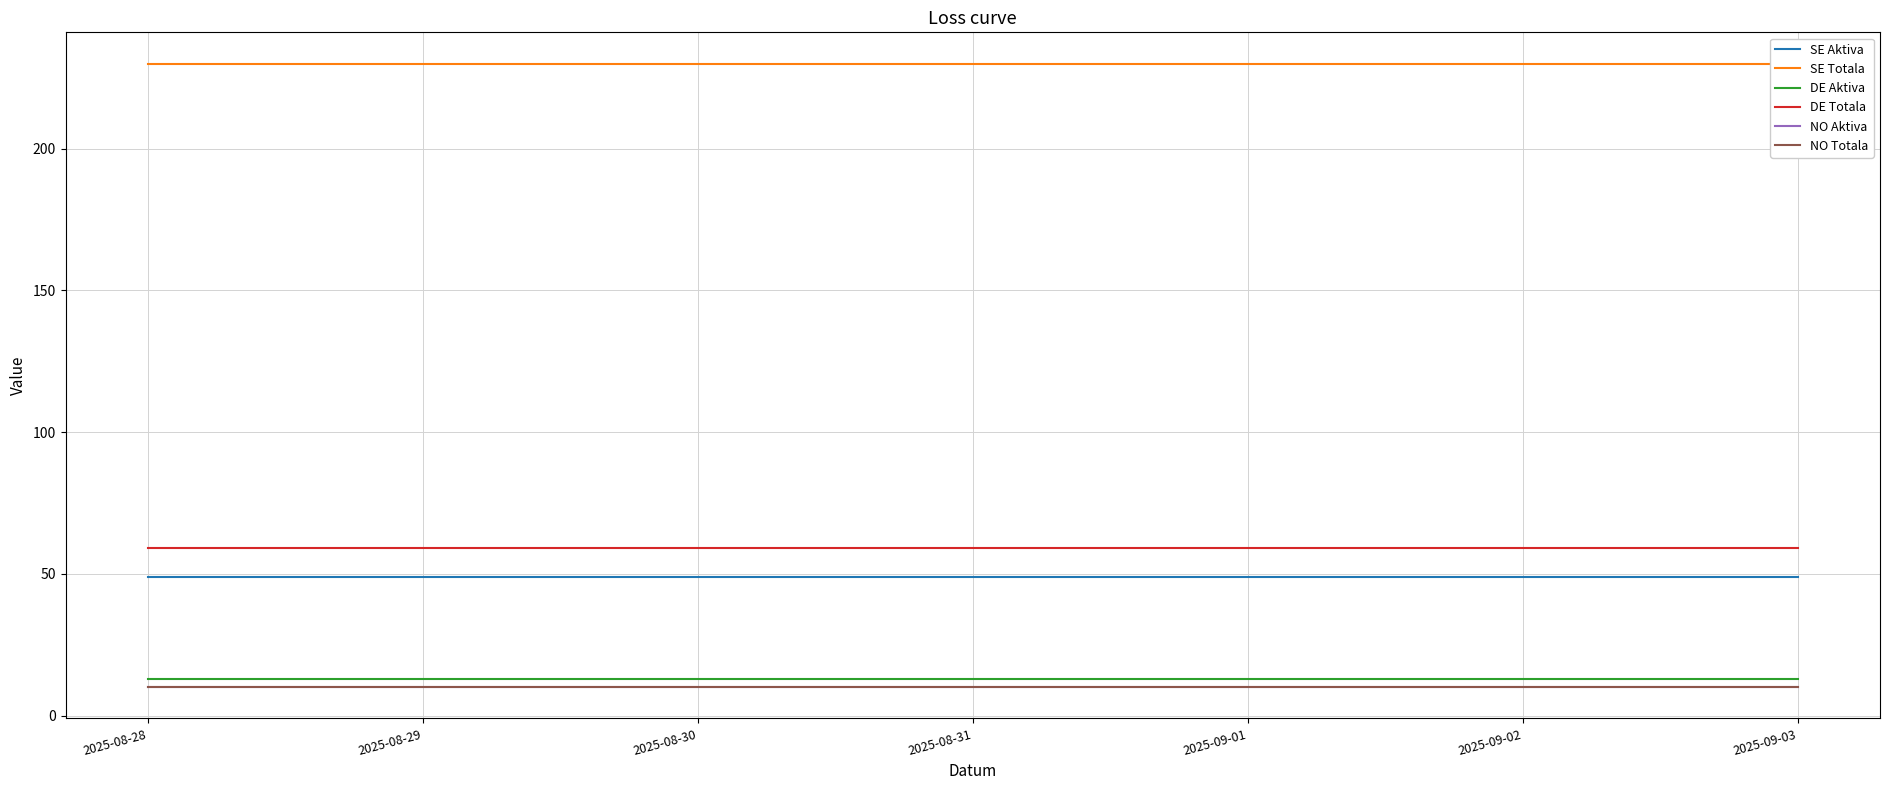

What is the average value of the SE Aktiva series?

49